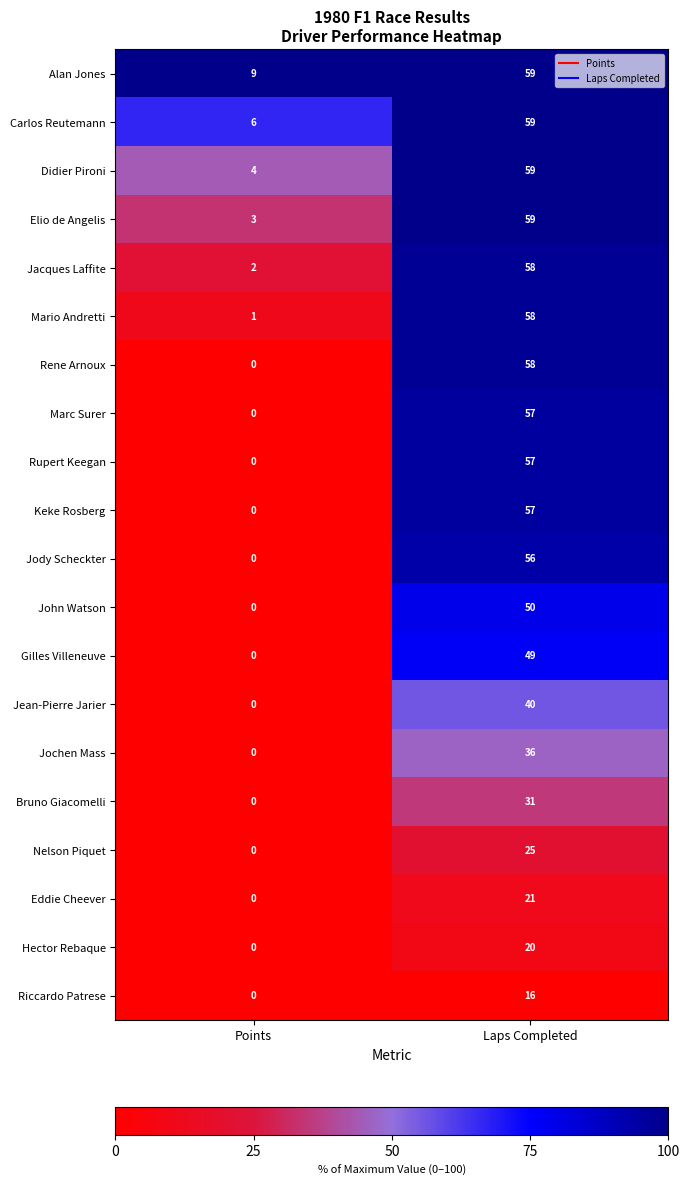

Is the value of Jean-Pierre Jarier at Points greater than the value of Bruno Giacomelli at Laps Completed?

No